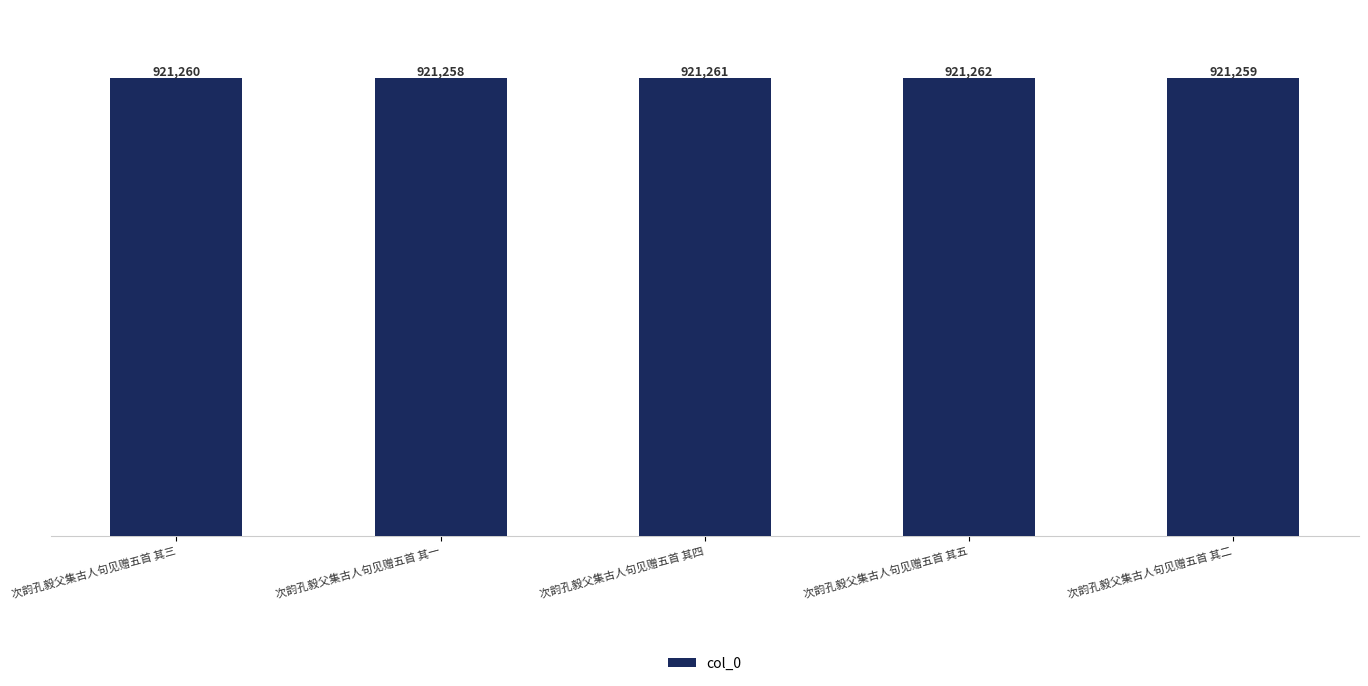

What is the difference between the maximum and minimum values?

4